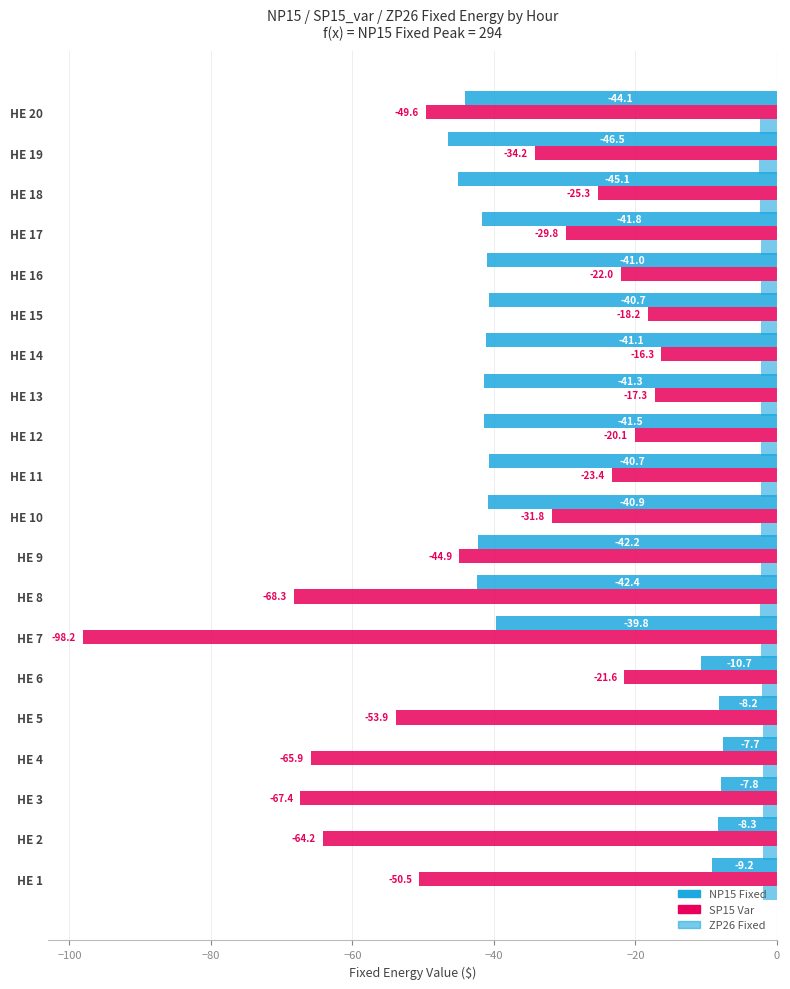

True or false: NP15_Fixed has a value of -13.4 at HE 13.

False